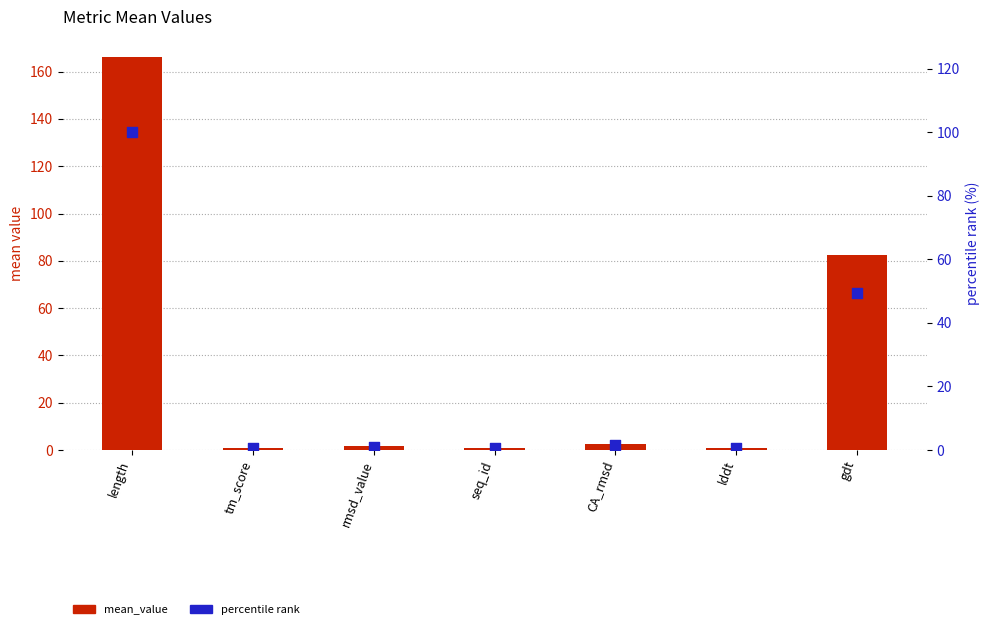

What are all the series names shown in the legend?

mean_value, percentile rank